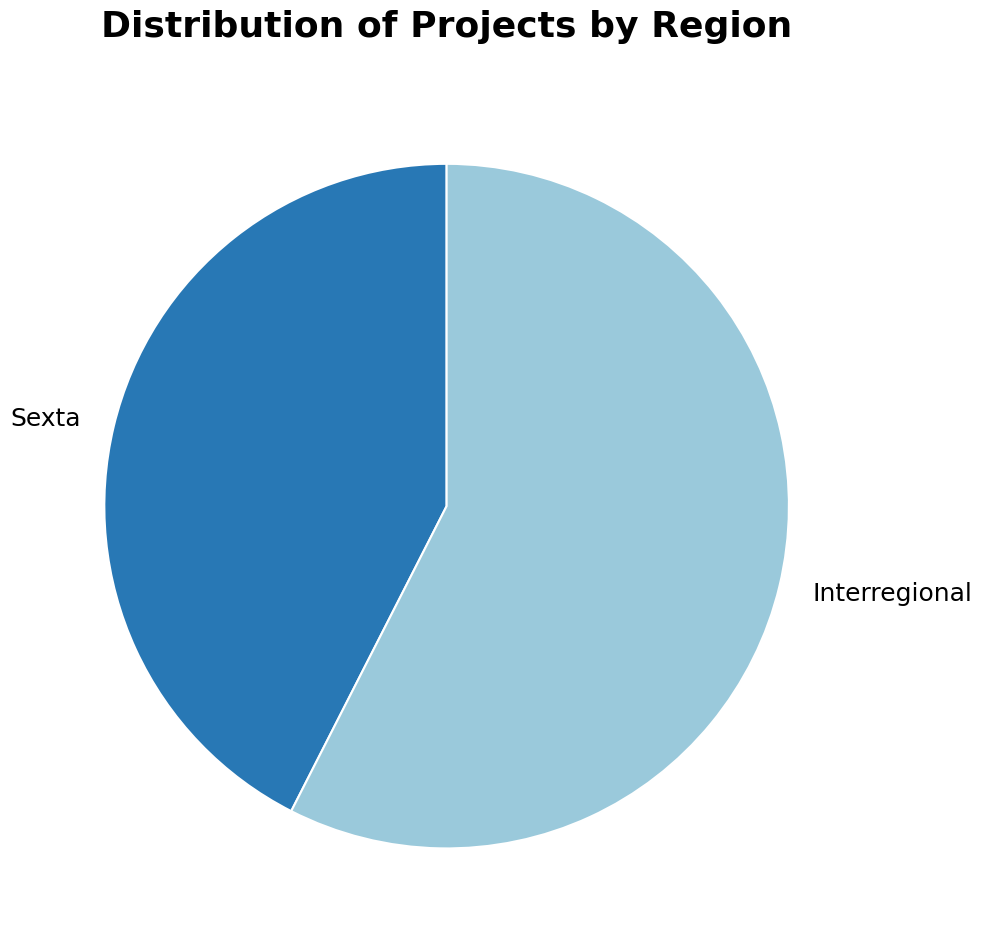

The Interregional slice represents 58% of the pie. True or false?

True